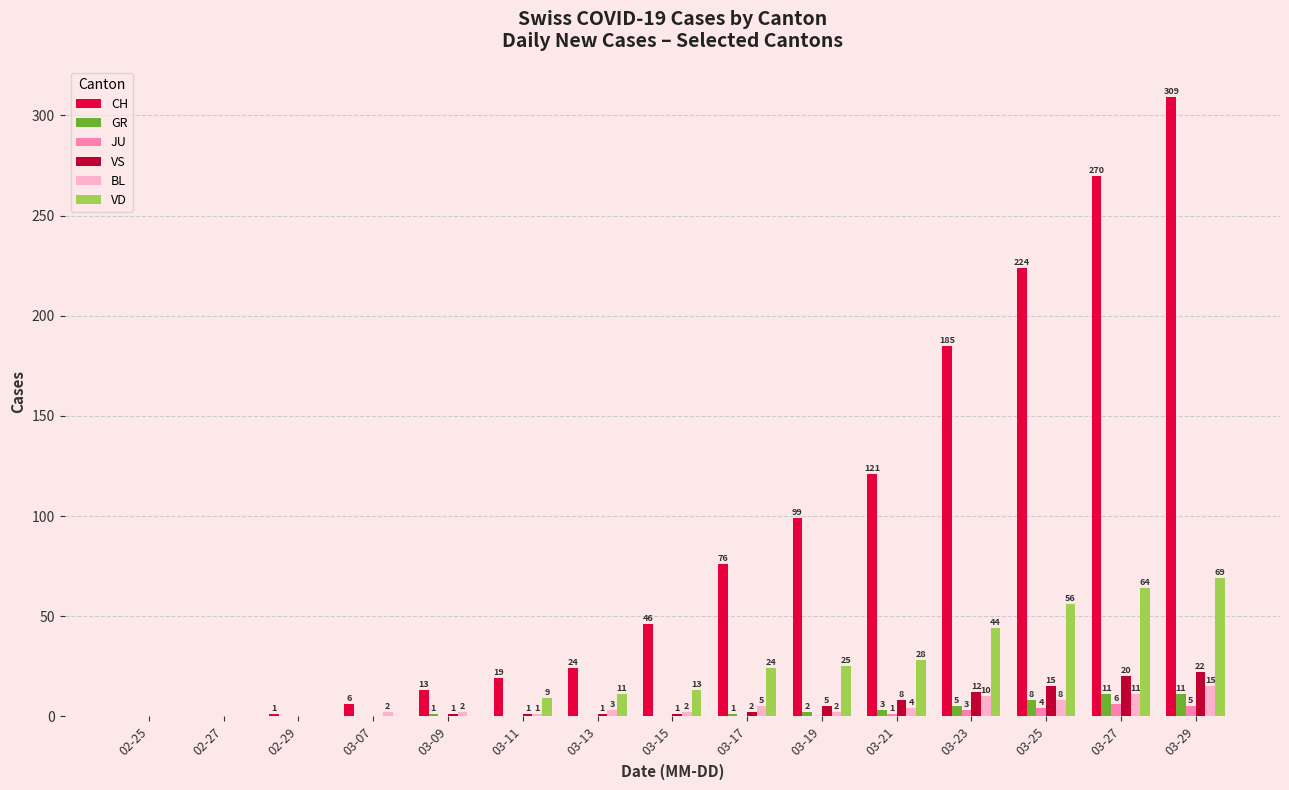

True or false: JU has a value of 0 at 03-07.

True